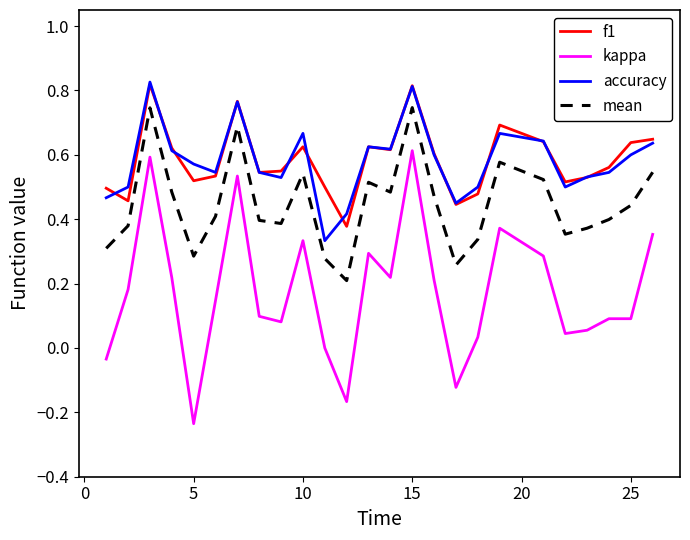

Which series has the widest spread of values?

kappa